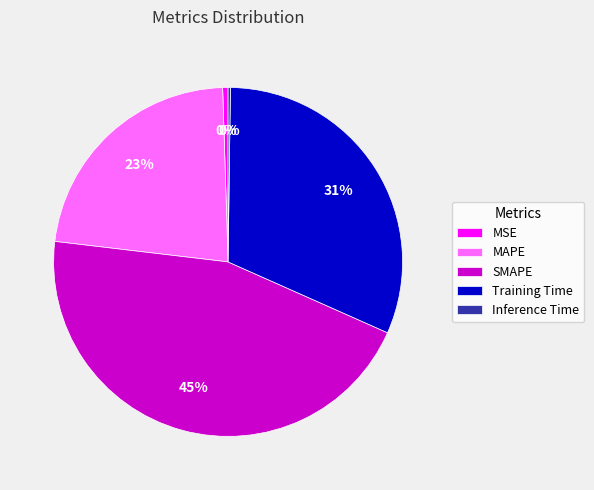

True or false: MAPE accounts for 29% of the total.

False